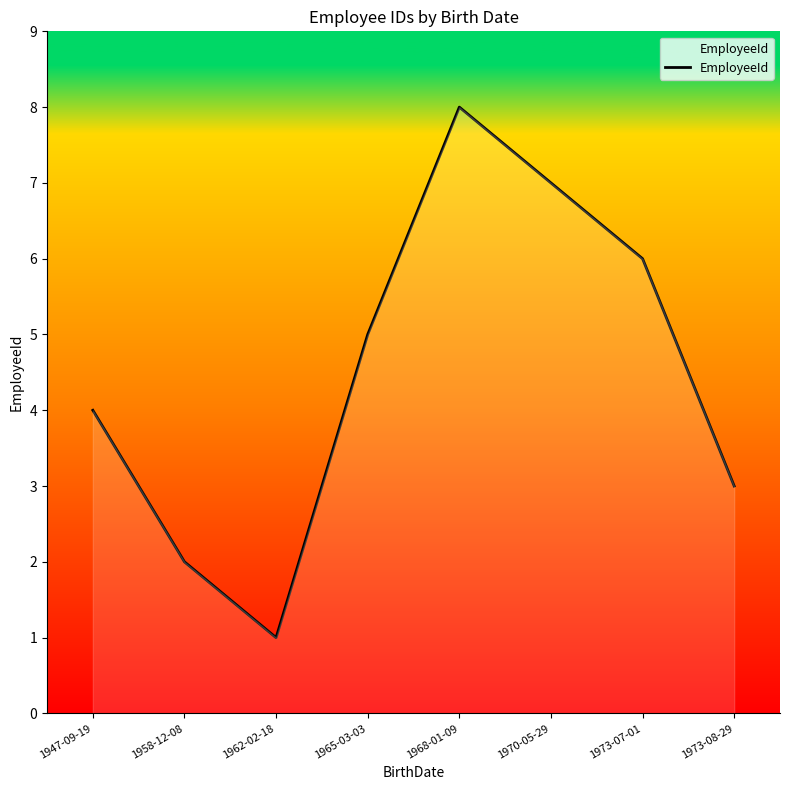

Where is the first local maximum?

1968-01-09